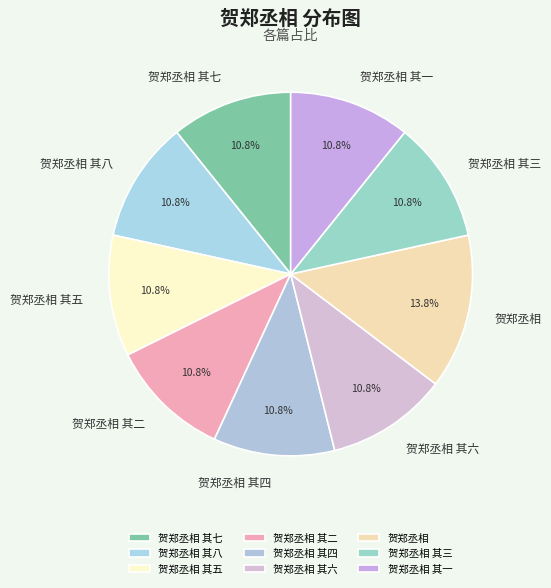

How many segments does this pie chart have?

9